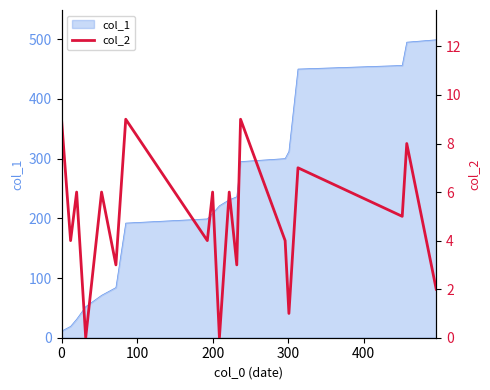

What position from the left is 200?

3